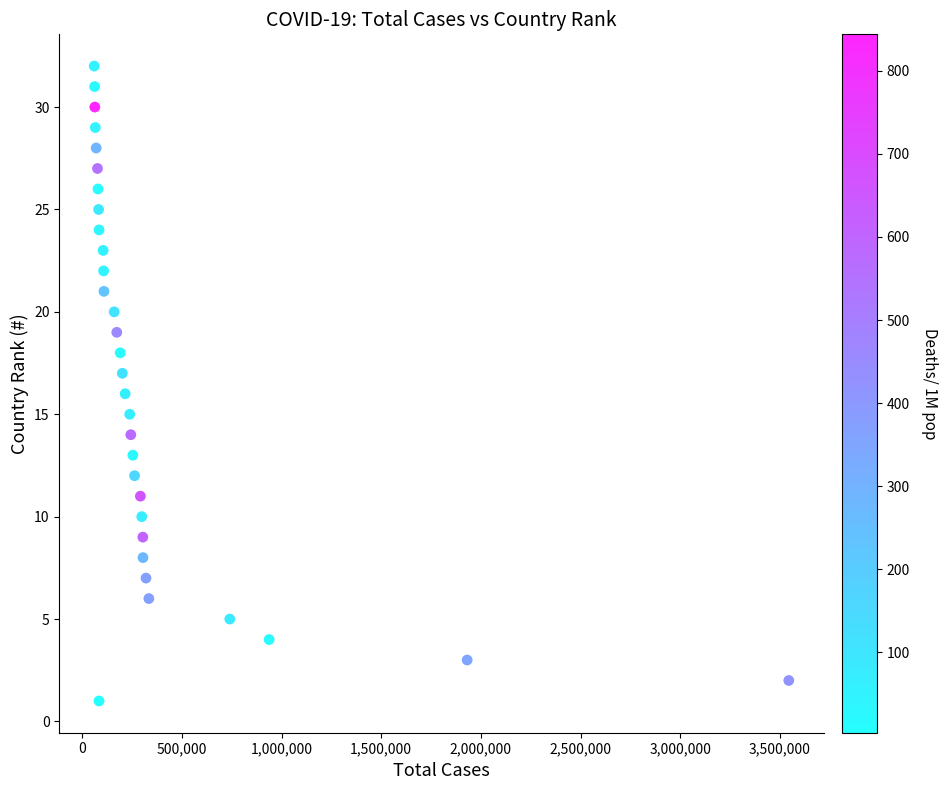

What is the range of Y values (max minus min)?

31